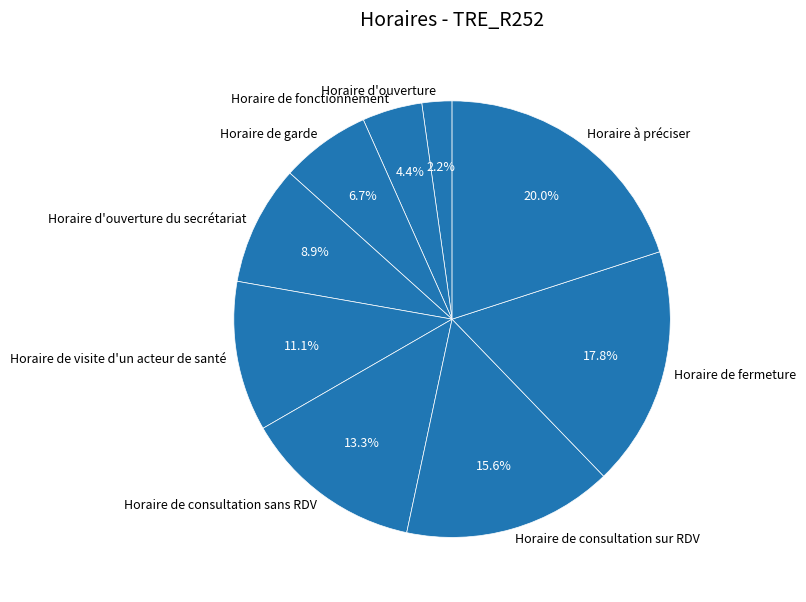

How many slices are in this pie chart?

9